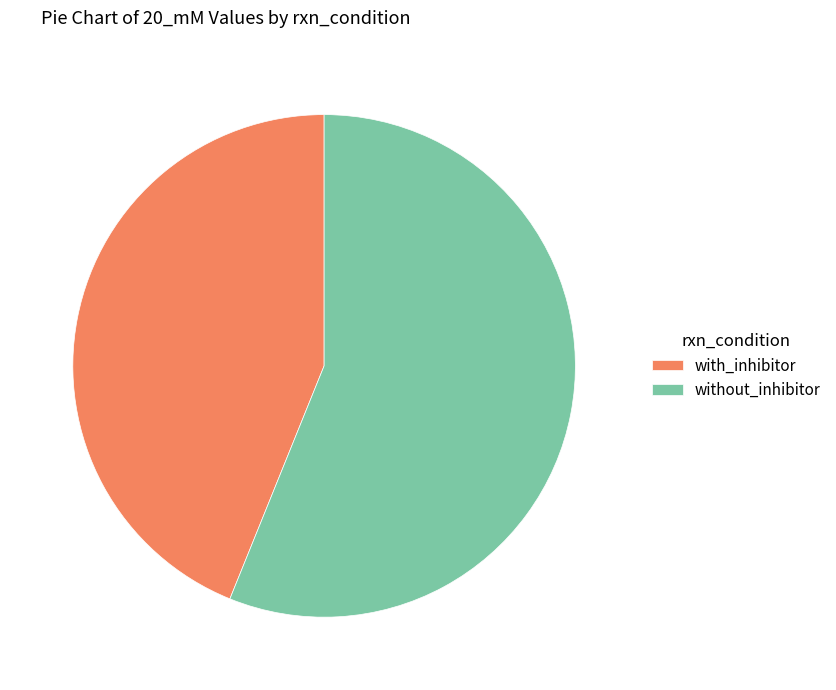

Is there any slice that represents more than half of the pie?

Yes